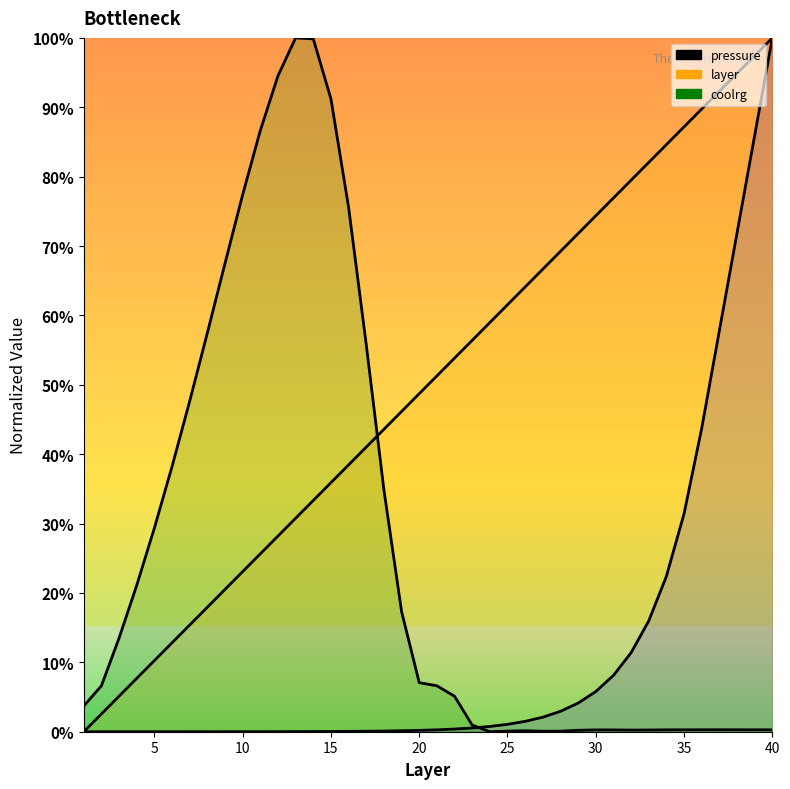

How many lines are shown in the chart?

3